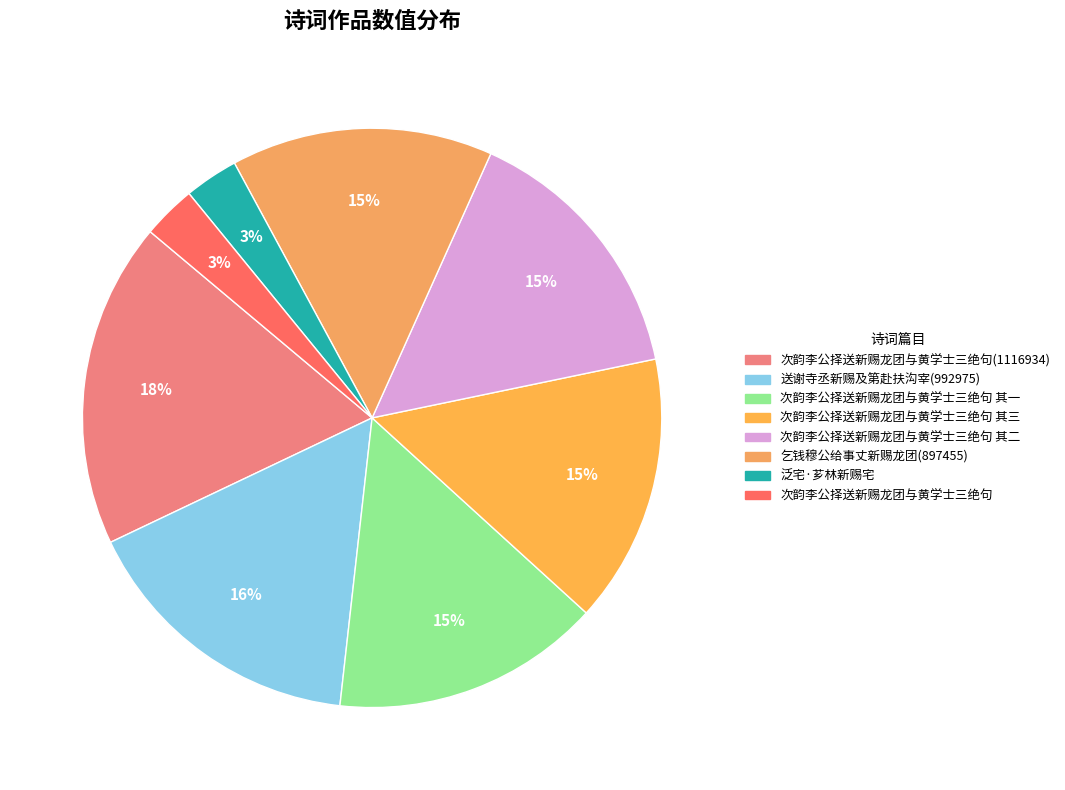

How many slices are in this pie chart?

8